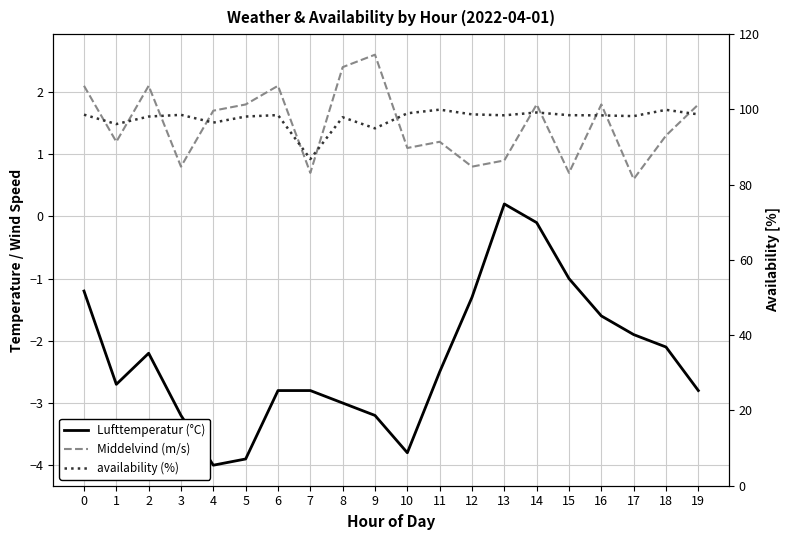

True or false: availability (%) and Middelvind (m/s) intersect in this chart.

False